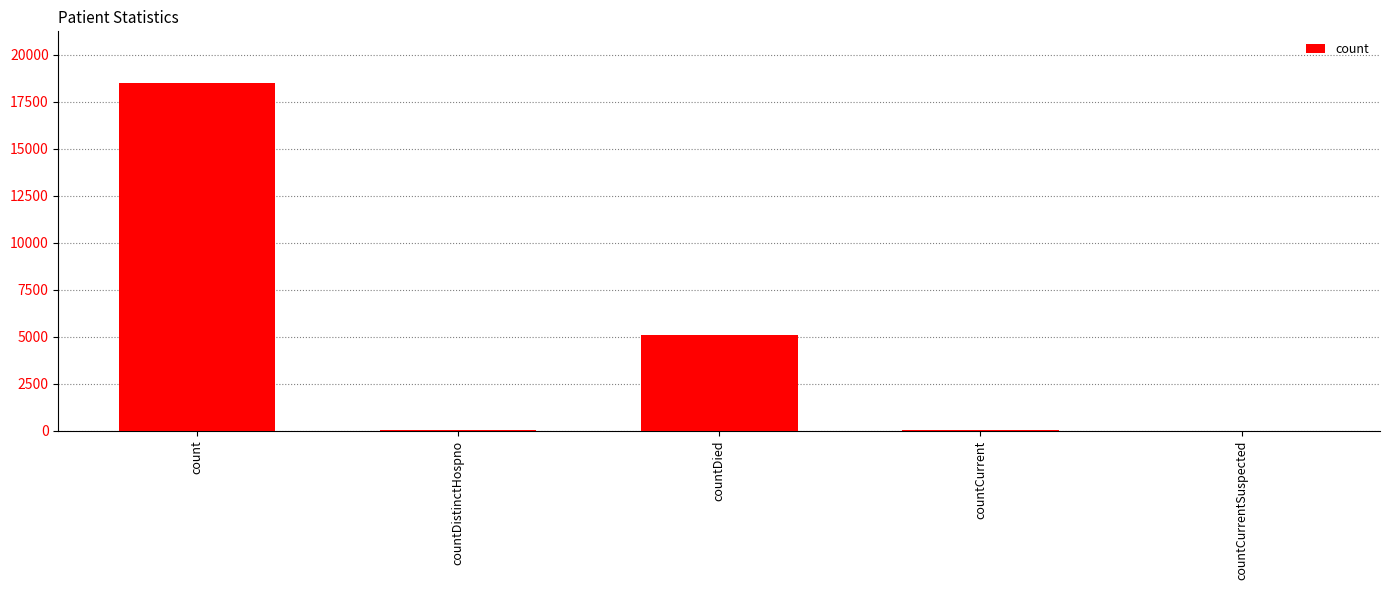

How many distinct data groups are displayed?

1